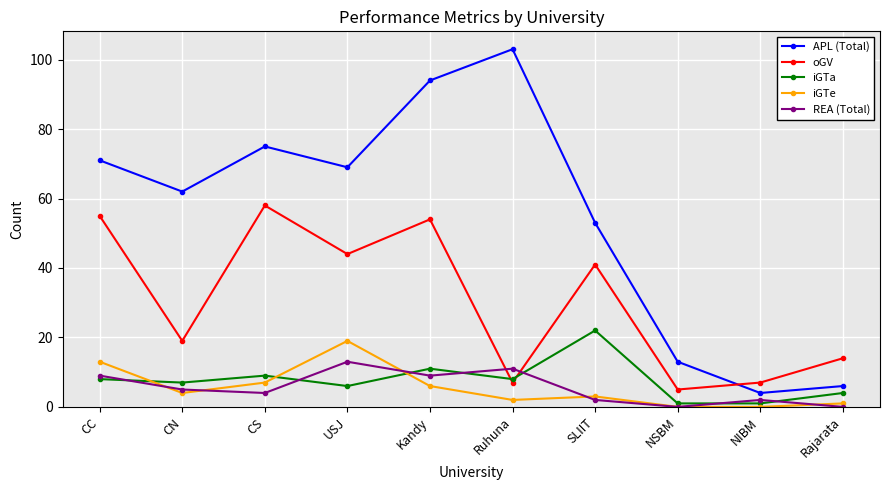

What is the label of the 6th point from the right?

Kandy